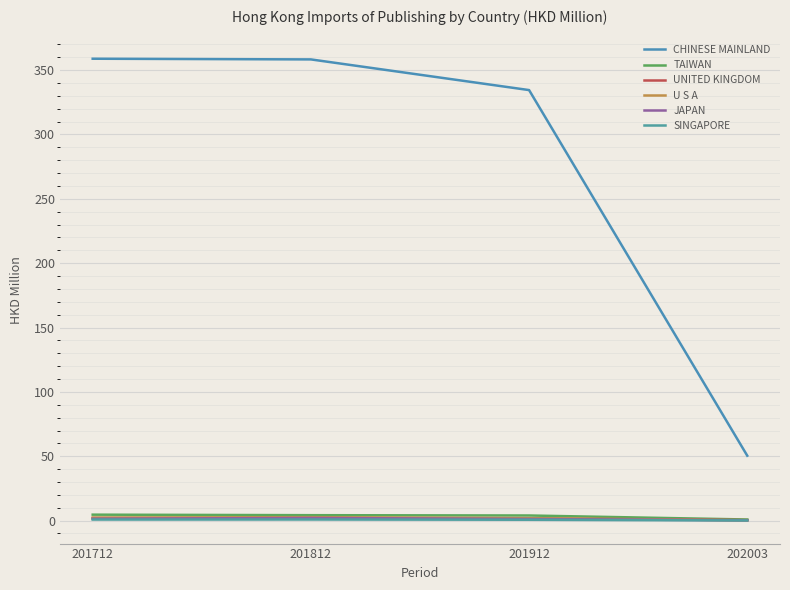

What are all the series names shown in the legend?

CHINESE MAINLAND, TAIWAN, UNITED KINGDOM, U S A, JAPAN, SINGAPORE